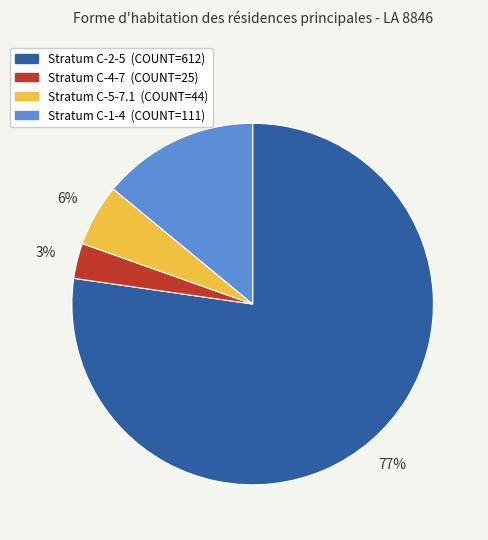

To the nearest percent, what is the difference between the largest and smallest slice percentages?

74%